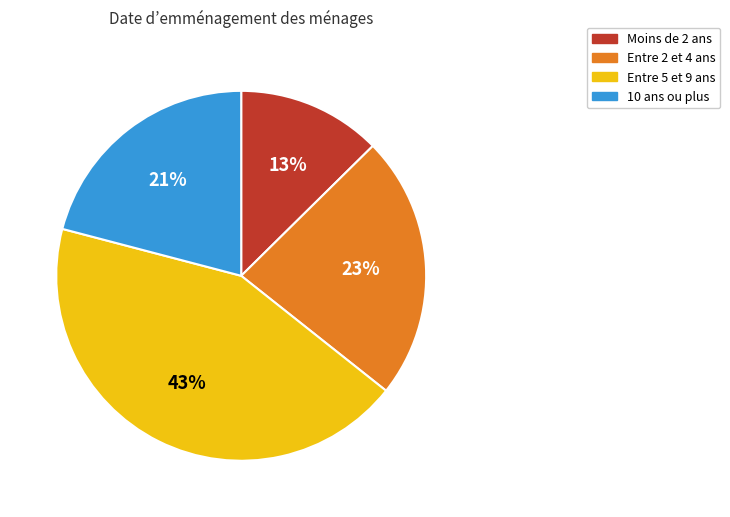

Is there a majority slice in this chart?

No